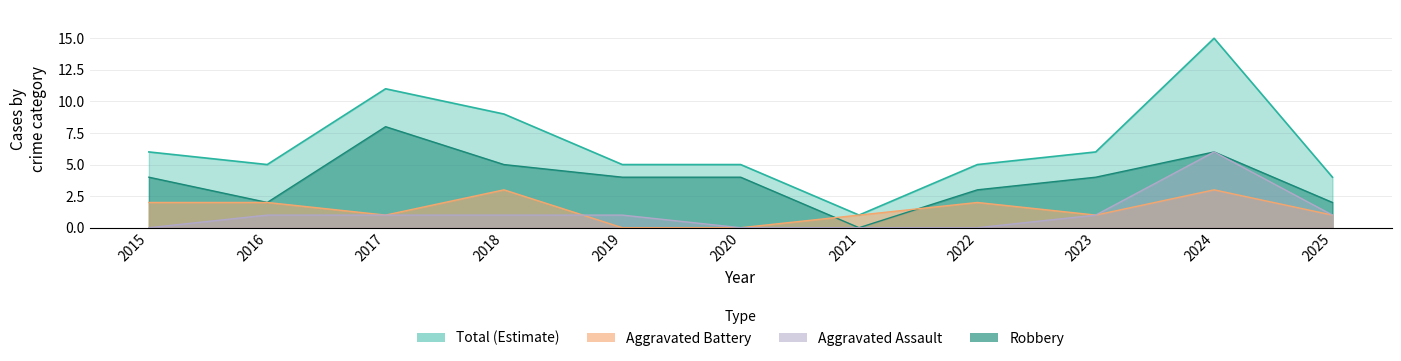

Which series has the widest spread of values?

Total